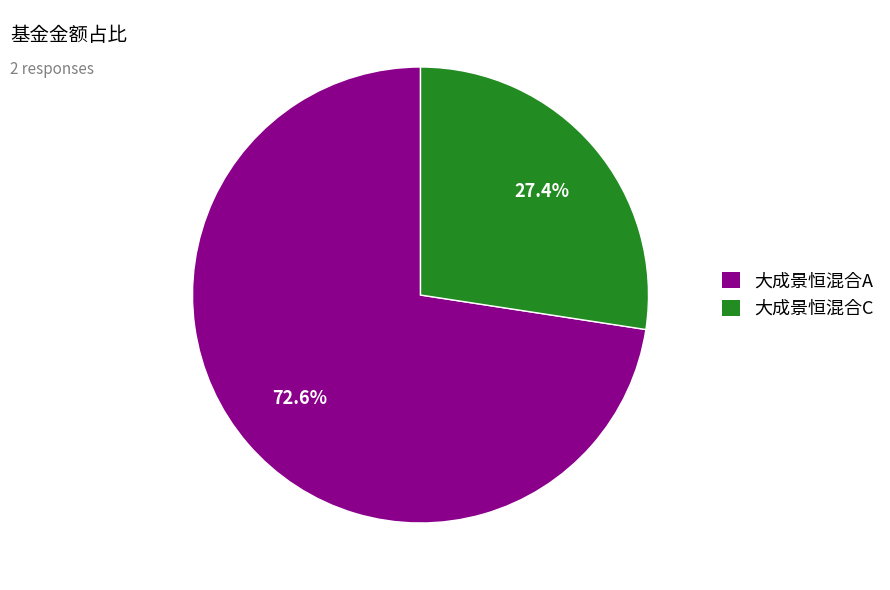

What percentage is the 大成景恒混合A slice, to the nearest percent?

73%